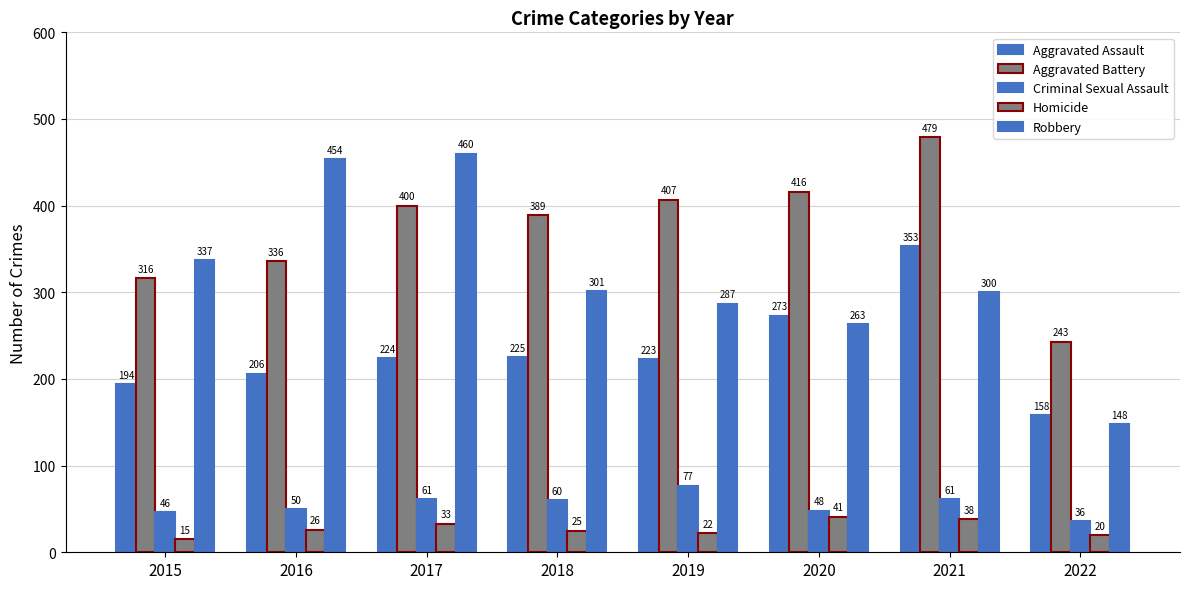

What value does the Homicide series have at 2022, to the nearest 10?

20